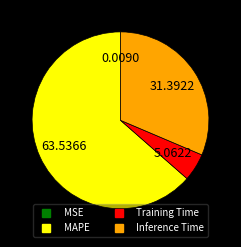

What is the ratio of the value at Training Time to the value at MAPE?

0.1